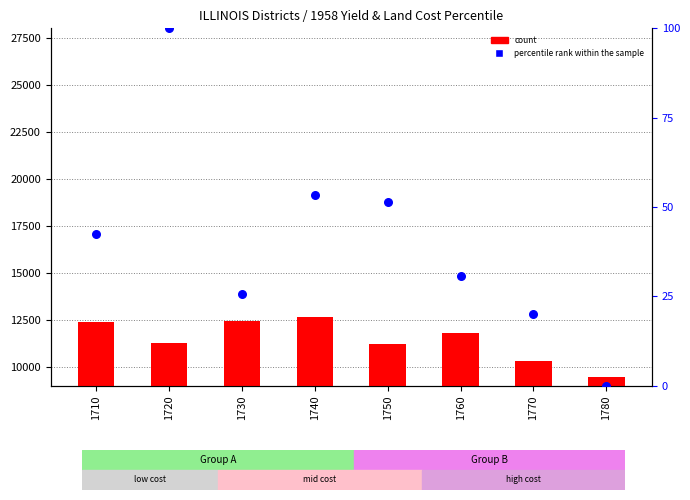

At which category is the sum across all series the highest?

1740